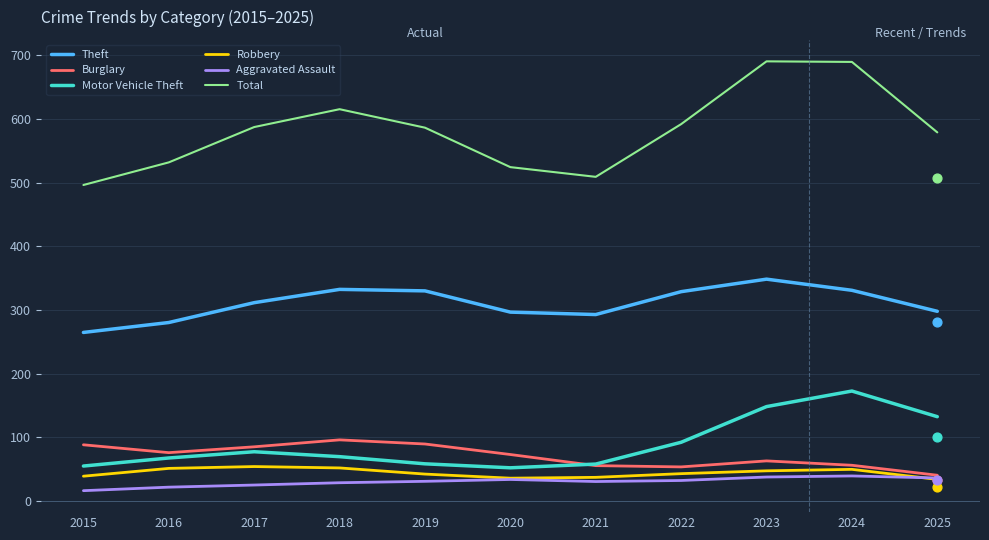

Which series reaches the maximum Y coordinate?

Total